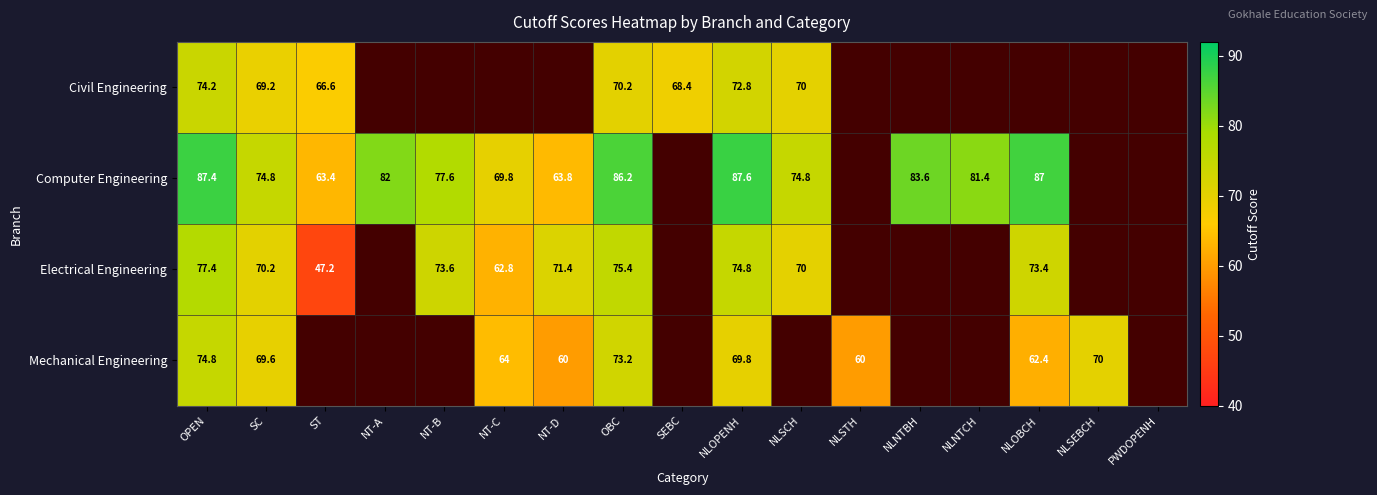

What is the difference between the Computer Engineering values at NT-C and ST?

6.4